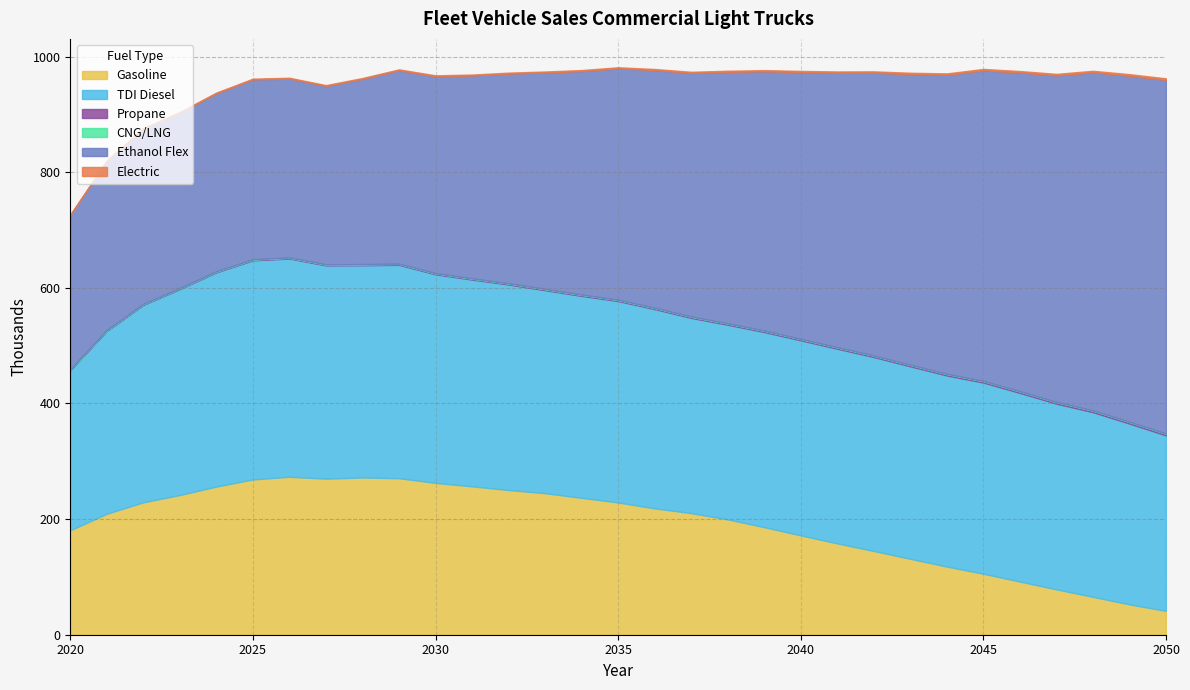

Which series changed the most between 2023 and 2030?

Ethanol Flex